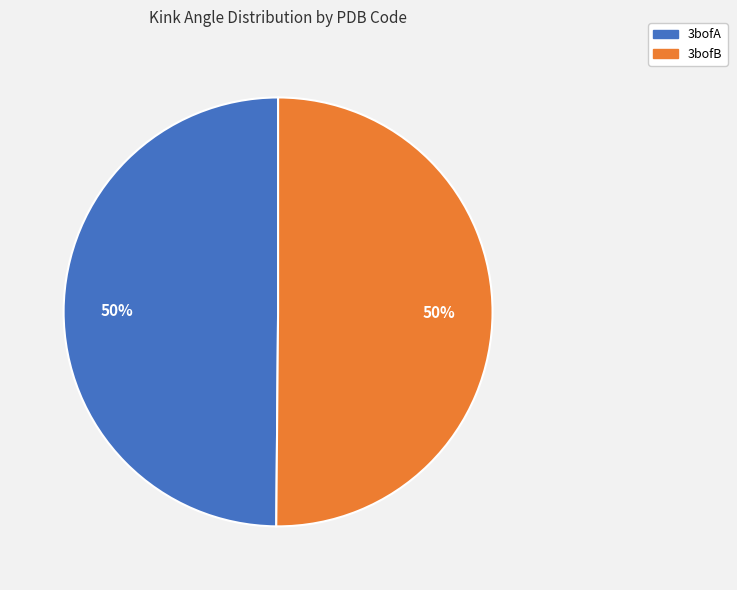

To the nearest percent, what is the average slice percentage?

50%